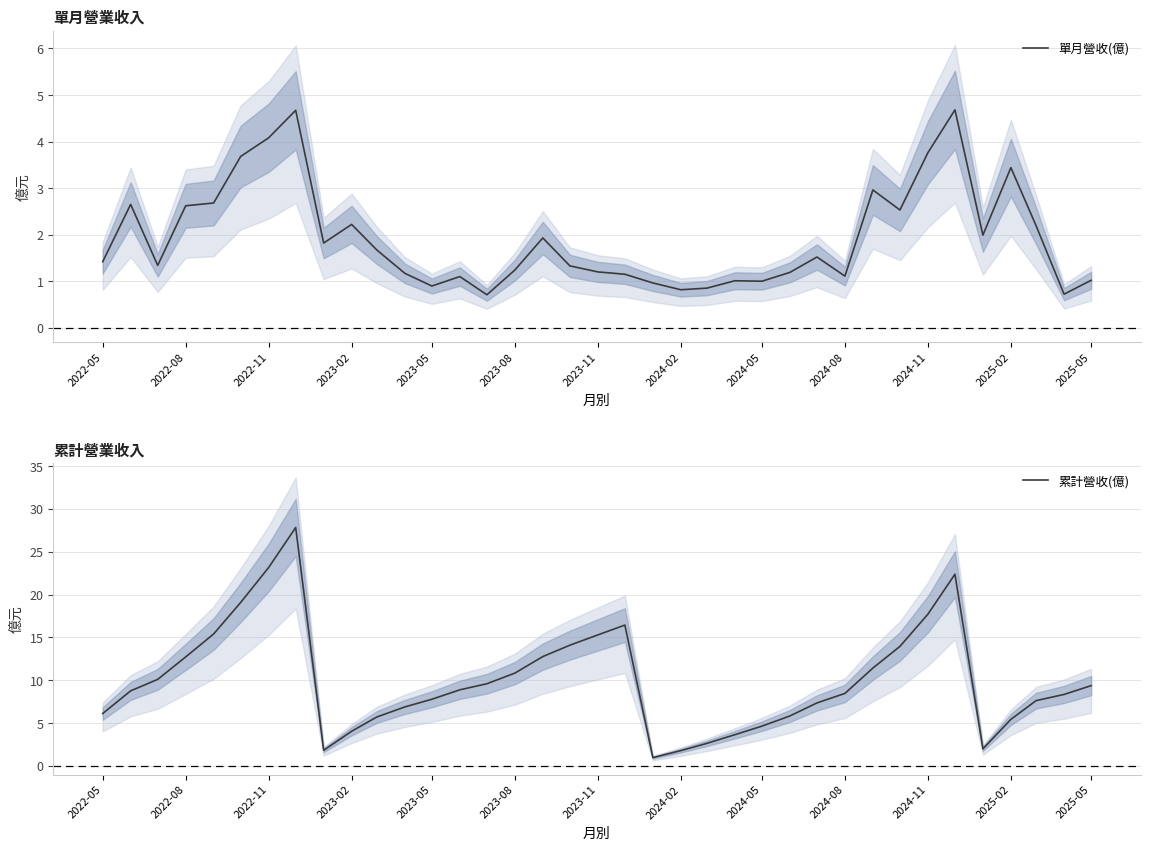

True or false: 累計營收(億) and 單月營收(億) intersect in this chart.

False